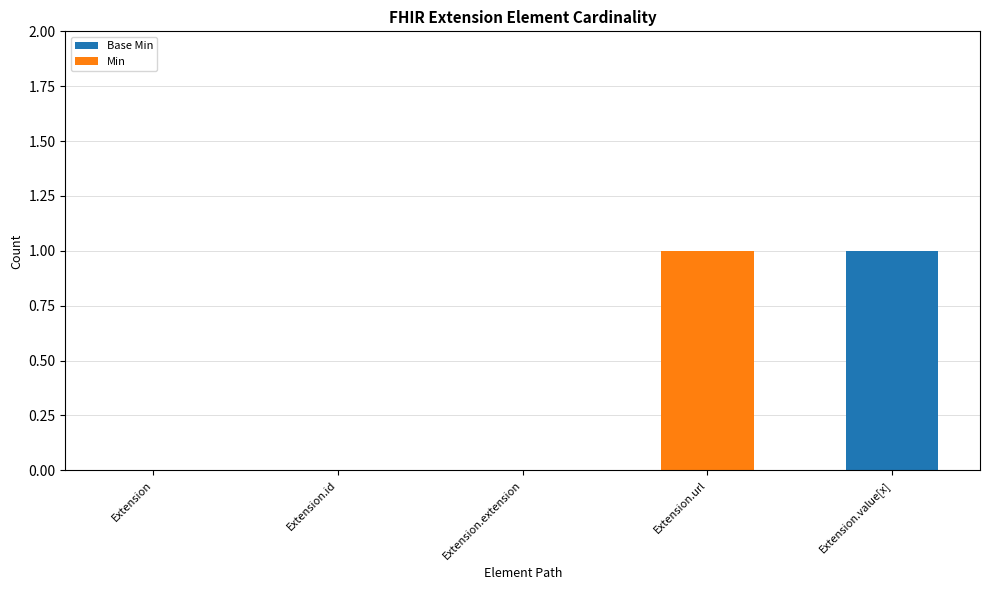

What are all the series names shown in the legend?

Base Min, Min